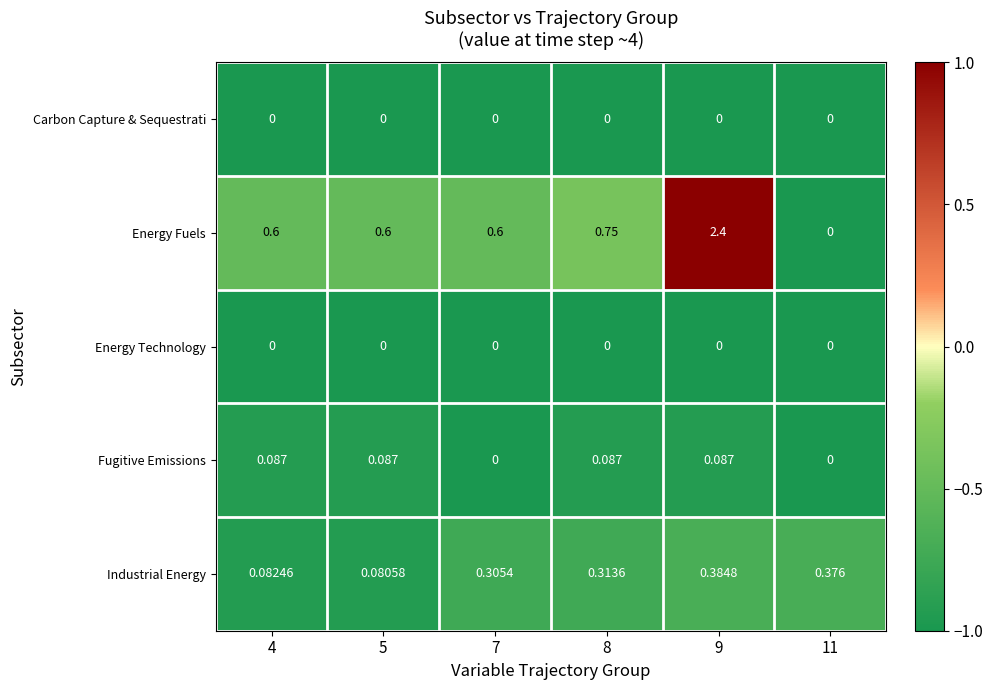

Which series has the largest total across all categories?

Energy Fuels